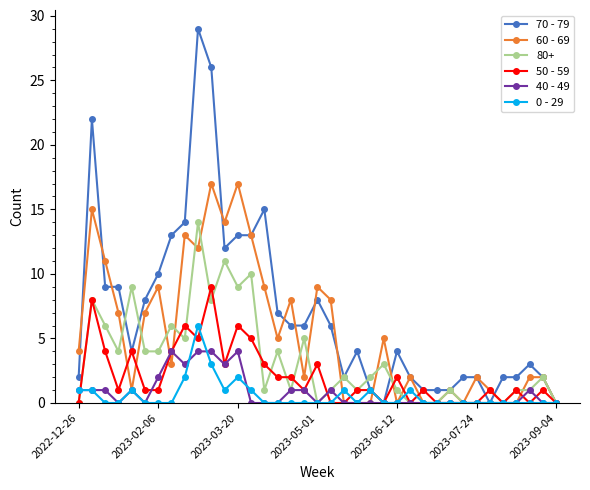

True or false: 70 - 79 has more than 0 interior local peaks.

True